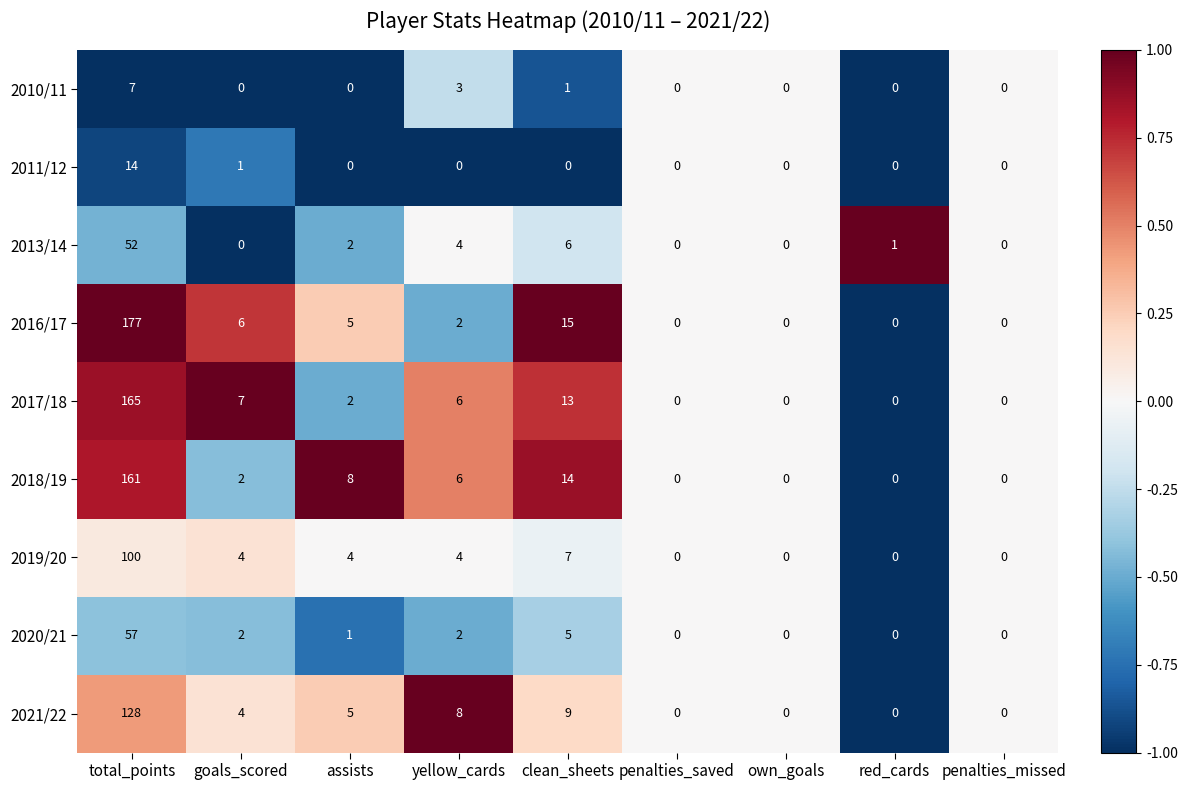

Which series has the widest spread of values?

2016/17